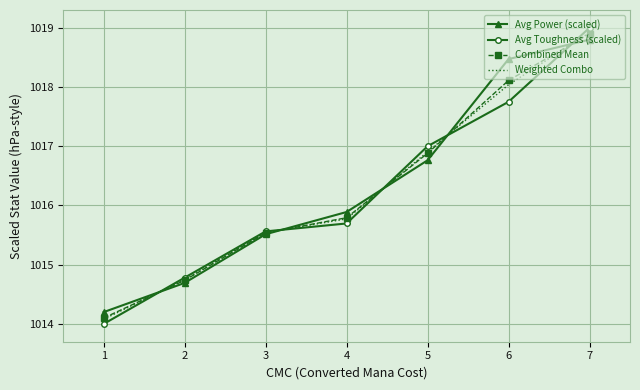

True or false: Weighted Combo has a value of 1018.0 at 6.

True